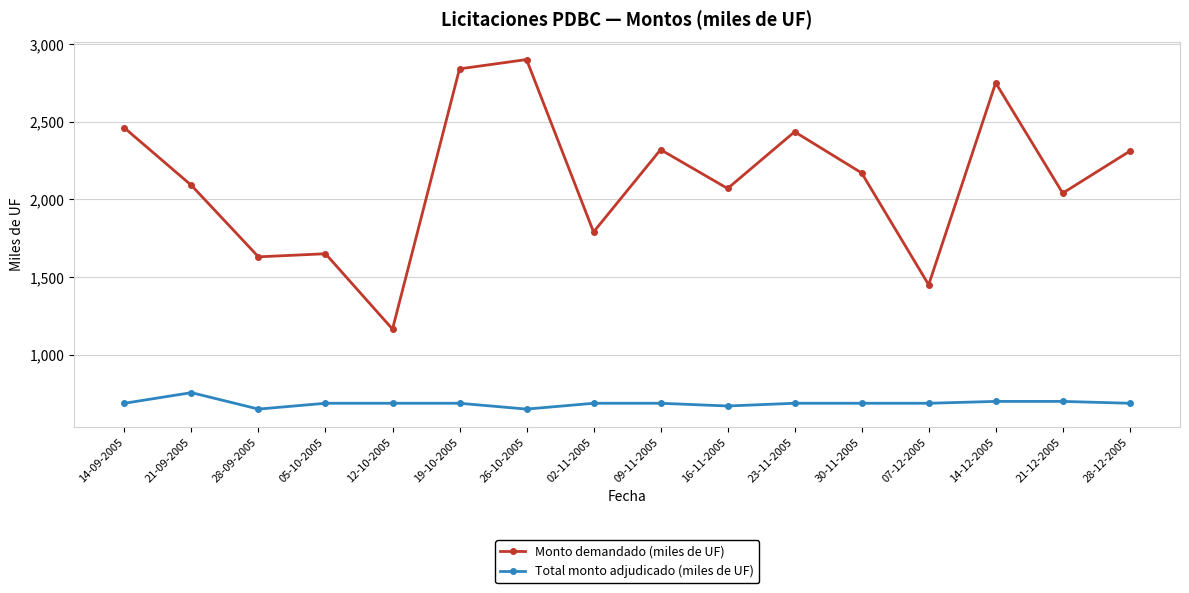

The value of Total monto adjudicado (miles de UF) at 19-10-2005 is 277.4. True or false?

False